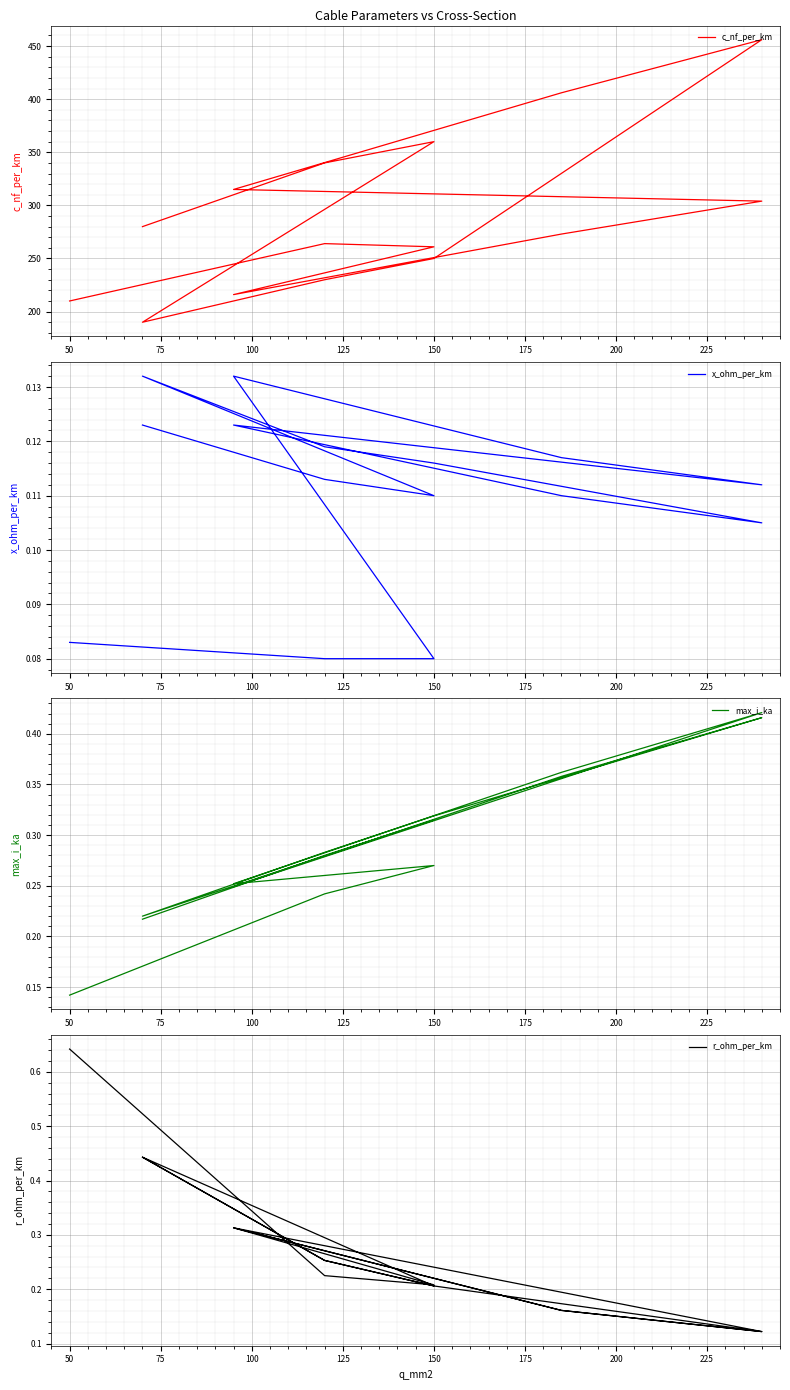

How many interior local peaks does the x_ohm_per_km series have?

3